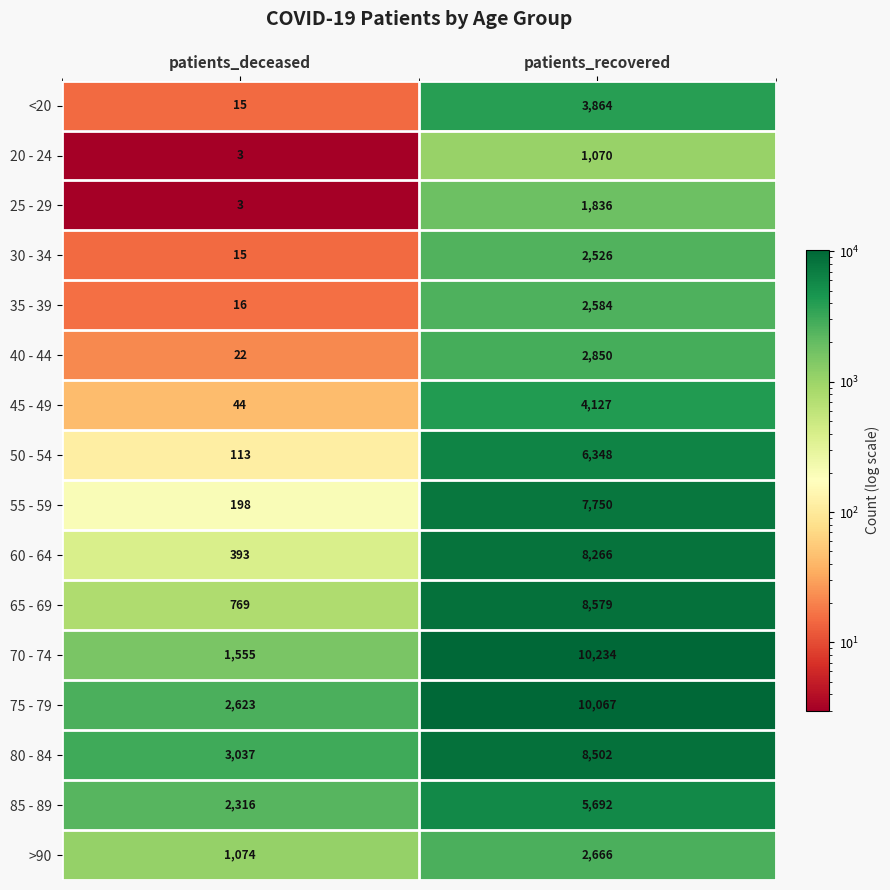

What is the approximate value of 85 - 89 at patients_deceased, to the nearest 100?

2300